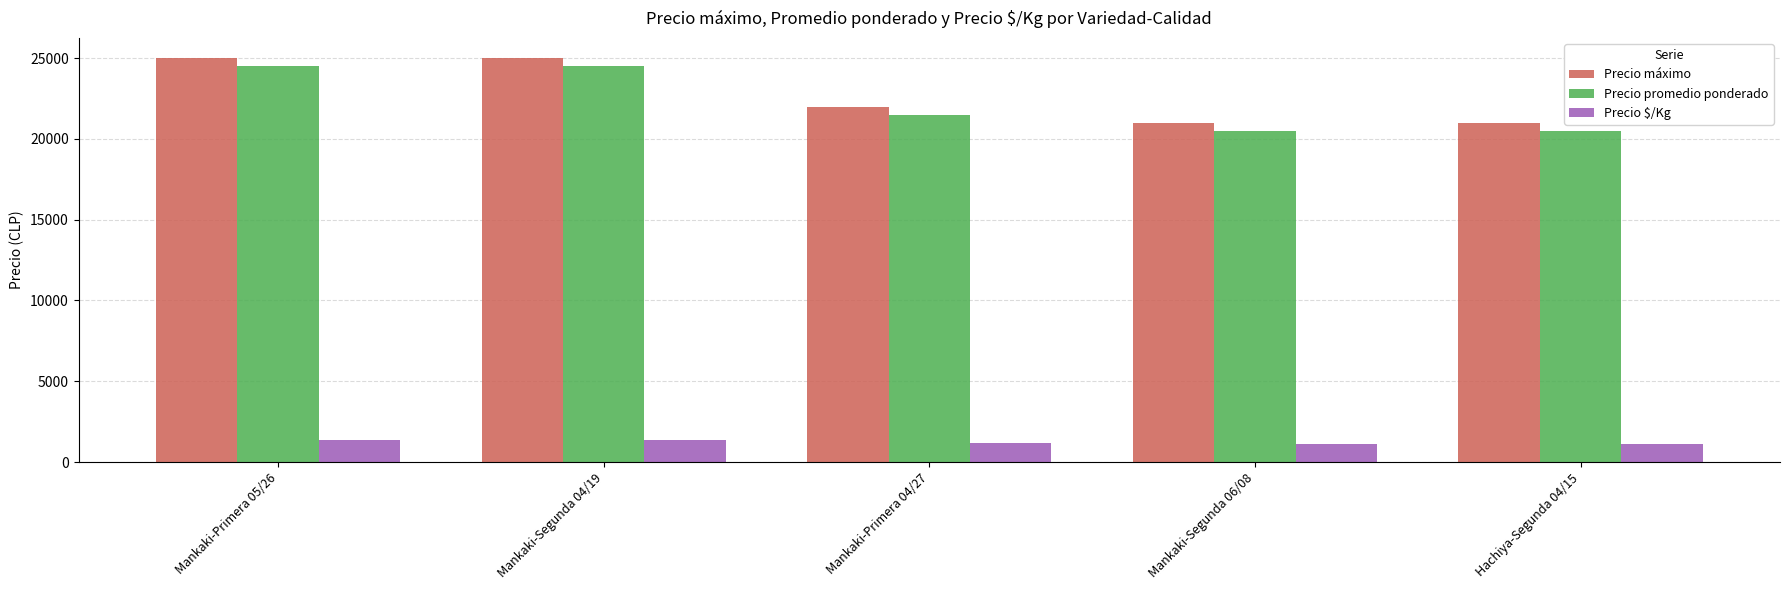

What is the sum of all Precio máximo values?

114000